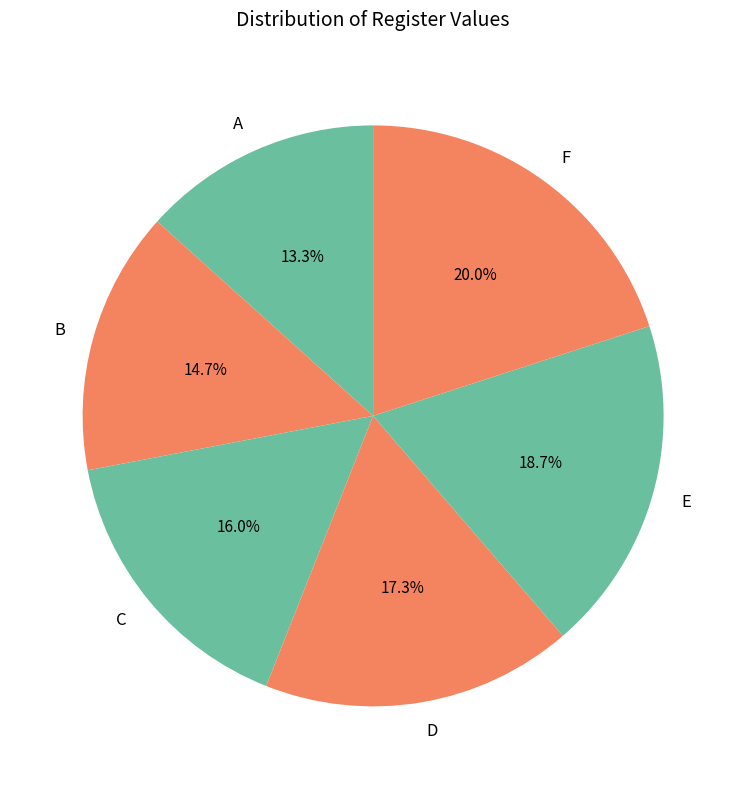

Rank the categories by value from lowest to highest.

A, B, C, D, E, F